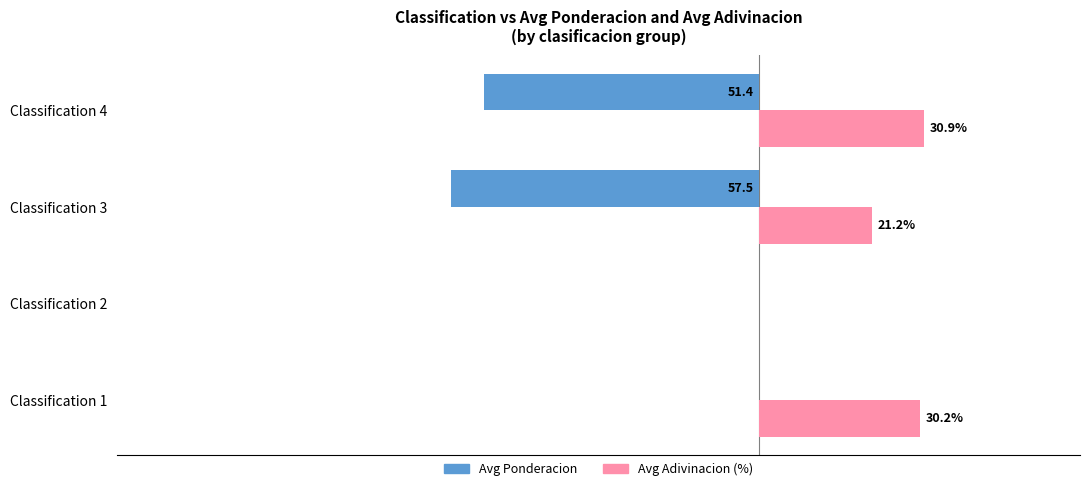

Which series changed the most between Classification 2 and Classification 4?

Avg Ponderacion